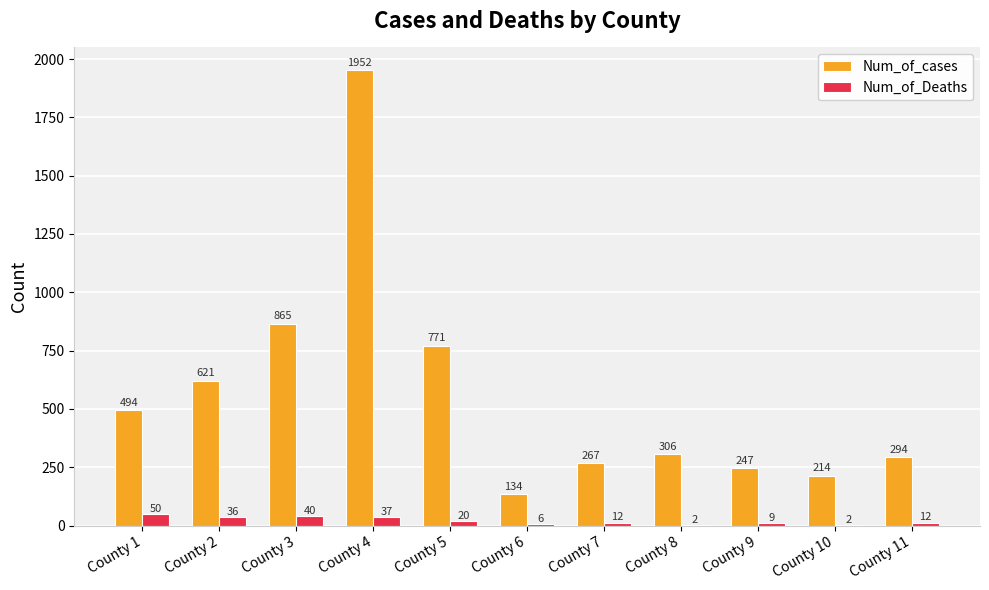

Are the bars horizontal?

No